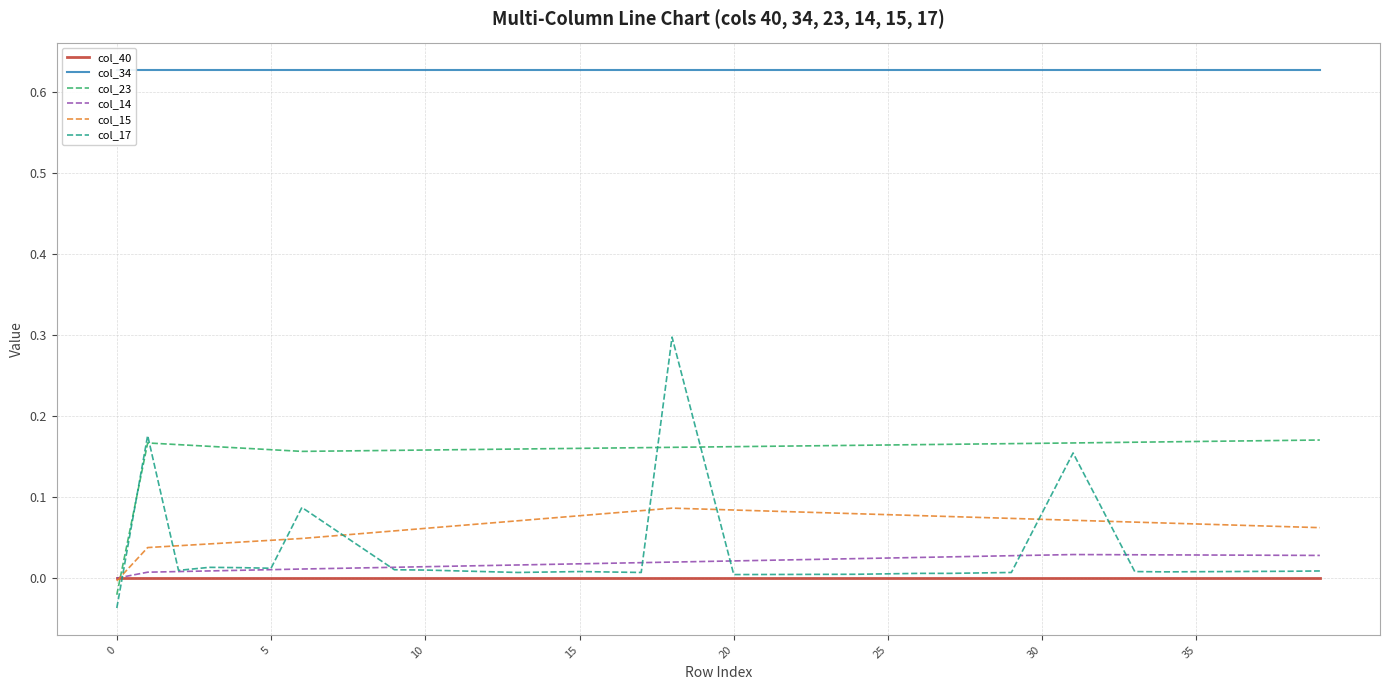

Which has a higher value, 30 or 22?

30